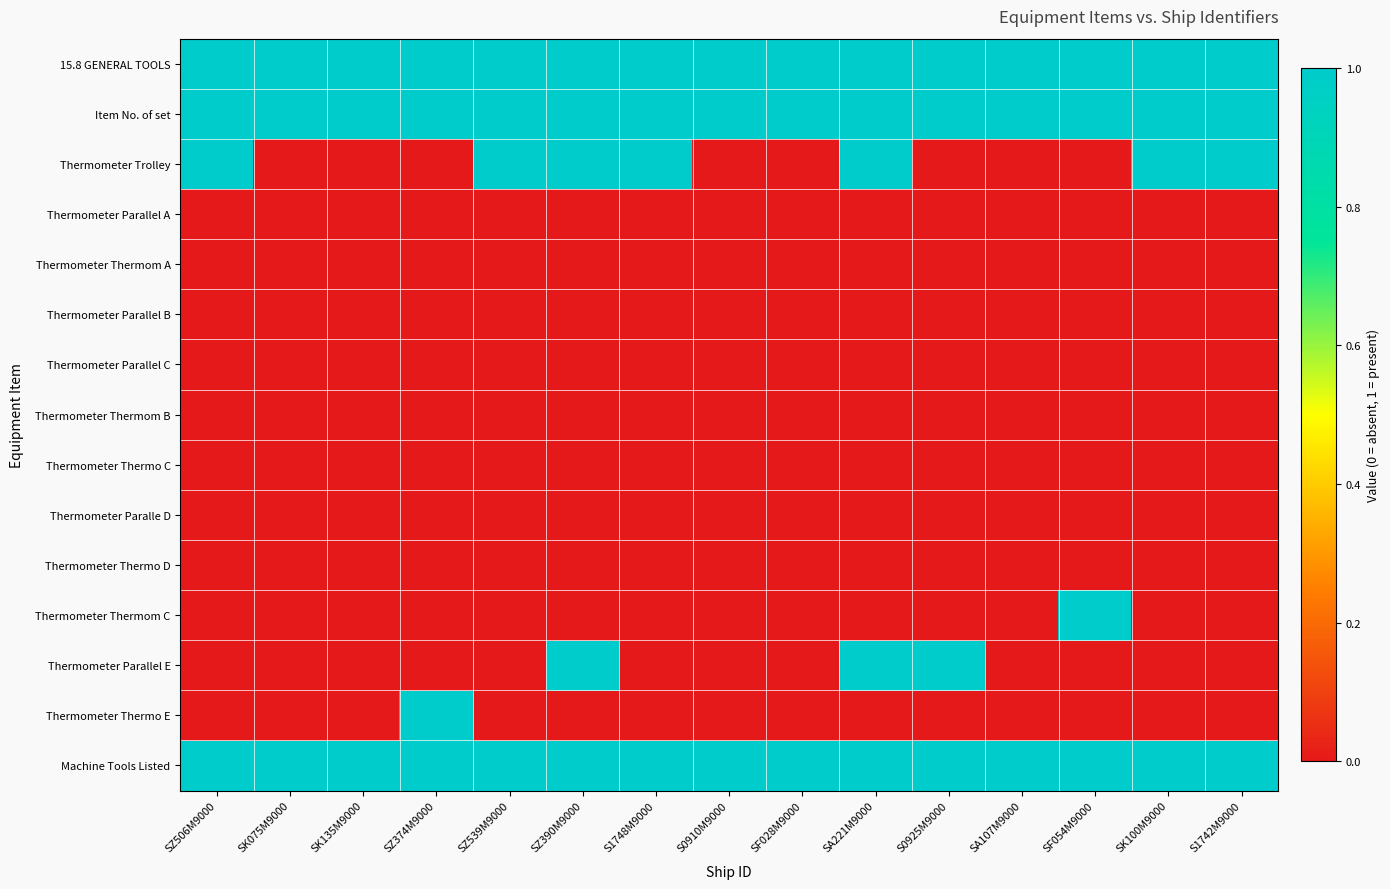

Reading left to right, transcribe all the data shown in this chart.

15.8 GENERAL TOOLS: SZ506M9000=1	SK075M9000=1	SK135M9000=1	SZ374M9000=1	SZ539M9000=1	SZ390M9000=1	S1748M9000=1	S0910M9000=1	SF028M9000=1	SA221M9000=1	S0925M9000=1	SA107M9000=1	SF054M9000=1	SK100M9000=1	S1742M9000=1
Item No. of set: SZ506M9000=1	SK075M9000=1	SK135M9000=1	SZ374M9000=1	SZ539M9000=1	SZ390M9000=1	S1748M9000=1	S0910M9000=1	SF028M9000=1	SA221M9000=1	S0925M9000=1	SA107M9000=1	SF054M9000=1	SK100M9000=1	S1742M9000=1
Thermometer Trolley: SZ506M9000=1	SK075M9000=0	SK135M9000=0	SZ374M9000=0	SZ539M9000=1	SZ390M9000=1	S1748M9000=1	S0910M9000=0	SF028M9000=0	SA221M9000=1	S0925M9000=0	SA107M9000=0	SF054M9000=0	SK100M9000=1	S1742M9000=1
Thermometer Parallel A: SZ506M9000=0	SK075M9000=0	SK135M9000=0	SZ374M9000=0	SZ539M9000=0	SZ390M9000=0	S1748M9000=0	S0910M9000=0	SF028M9000=0	SA221M9000=0	S0925M9000=0	SA107M9000=0	SF054M9000=0	SK100M9000=0	S1742M9000=0
Thermometer Thermom A: SZ506M9000=0	SK075M9000=0	SK135M9000=0	SZ374M9000=0	SZ539M9000=0	SZ390M9000=0	S1748M9000=0	S0910M9000=0	SF028M9000=0	SA221M9000=0	S0925M9000=0	SA107M9000=0	SF054M9000=0	SK100M9000=0	S1742M9000=0
Thermometer Parallel B: SZ506M9000=0	SK075M9000=0	SK135M9000=0	SZ374M9000=0	SZ539M9000=0	SZ390M9000=0	S1748M9000=0	S0910M9000=0	SF028M9000=0	SA221M9000=0	S0925M9000=0	SA107M9000=0	SF054M9000=0	SK100M9000=0	S1742M9000=0
Thermometer Parallel C: SZ506M9000=0	SK075M9000=0	SK135M9000=0	SZ374M9000=0	SZ539M9000=0	SZ390M9000=0	S1748M9000=0	S0910M9000=0	SF028M9000=0	SA221M9000=0	S0925M9000=0	SA107M9000=0	SF054M9000=0	SK100M9000=0	S1742M9000=0
Thermometer Thermom B: SZ506M9000=0	SK075M9000=0	SK135M9000=0	SZ374M9000=0	SZ539M9000=0	SZ390M9000=0	S1748M9000=0	S0910M9000=0	SF028M9000=0	SA221M9000=0	S0925M9000=0	SA107M9000=0	SF054M9000=0	SK100M9000=0	S1742M9000=0
Thermometer Thermo C: SZ506M9000=0	SK075M9000=0	SK135M9000=0	SZ374M9000=0	SZ539M9000=0	SZ390M9000=0	S1748M9000=0	S0910M9000=0	SF028M9000=0	SA221M9000=0	S0925M9000=0	SA107M9000=0	SF054M9000=0	SK100M9000=0	S1742M9000=0
Thermometer Paralle D: SZ506M9000=0	SK075M9000=0	SK135M9000=0	SZ374M9000=0	SZ539M9000=0	SZ390M9000=0	S1748M9000=0	S0910M9000=0	SF028M9000=0	SA221M9000=0	S0925M9000=0	SA107M9000=0	SF054M9000=0	SK100M9000=0	S1742M9000=0
Thermometer Thermo D: SZ506M9000=0	SK075M9000=0	SK135M9000=0	SZ374M9000=0	SZ539M9000=0	SZ390M9000=0	S1748M9000=0	S0910M9000=0	SF028M9000=0	SA221M9000=0	S0925M9000=0	SA107M9000=0	SF054M9000=0	SK100M9000=0	S1742M9000=0
Thermometer Thermom C: SZ506M9000=0	SK075M9000=0	SK135M9000=0	SZ374M9000=0	SZ539M9000=0	SZ390M9000=0	S1748M9000=0	S0910M9000=0	SF028M9000=0	SA221M9000=0	S0925M9000=0	SA107M9000=0	SF054M9000=1	SK100M9000=0	S1742M9000=0
Thermometer Parallel E: SZ506M9000=0	SK075M9000=0	SK135M9000=0	SZ374M9000=0	SZ539M9000=0	SZ390M9000=1	S1748M9000=0	S0910M9000=0	SF028M9000=0	SA221M9000=1	S0925M9000=1	SA107M9000=0	SF054M9000=0	SK100M9000=0	S1742M9000=0
Thermometer Thermo E: SZ506M9000=0	SK075M9000=0	SK135M9000=0	SZ374M9000=1	SZ539M9000=0	SZ390M9000=0	S1748M9000=0	S0910M9000=0	SF028M9000=0	SA221M9000=0	S0925M9000=0	SA107M9000=0	SF054M9000=0	SK100M9000=0	S1742M9000=0
Machine Tools Listed: SZ506M9000=1	SK075M9000=1	SK135M9000=1	SZ374M9000=1	SZ539M9000=1	SZ390M9000=1	S1748M9000=1	S0910M9000=1	SF028M9000=1	SA221M9000=1	S0925M9000=1	SA107M9000=1	SF054M9000=1	SK100M9000=1	S1742M9000=1